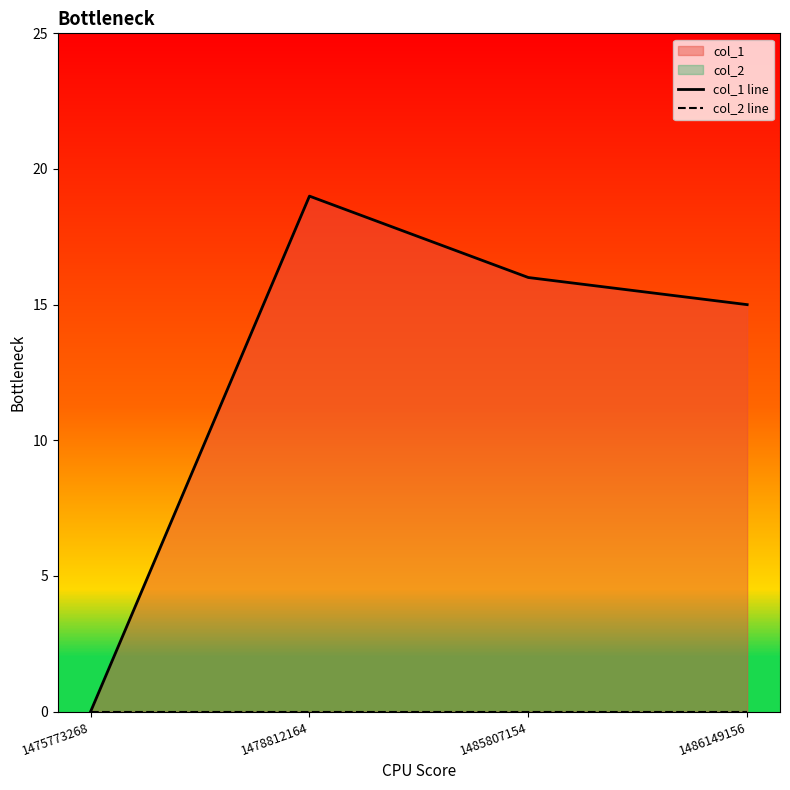

True or false: col_1 line and col_2 line cross at least once.

False